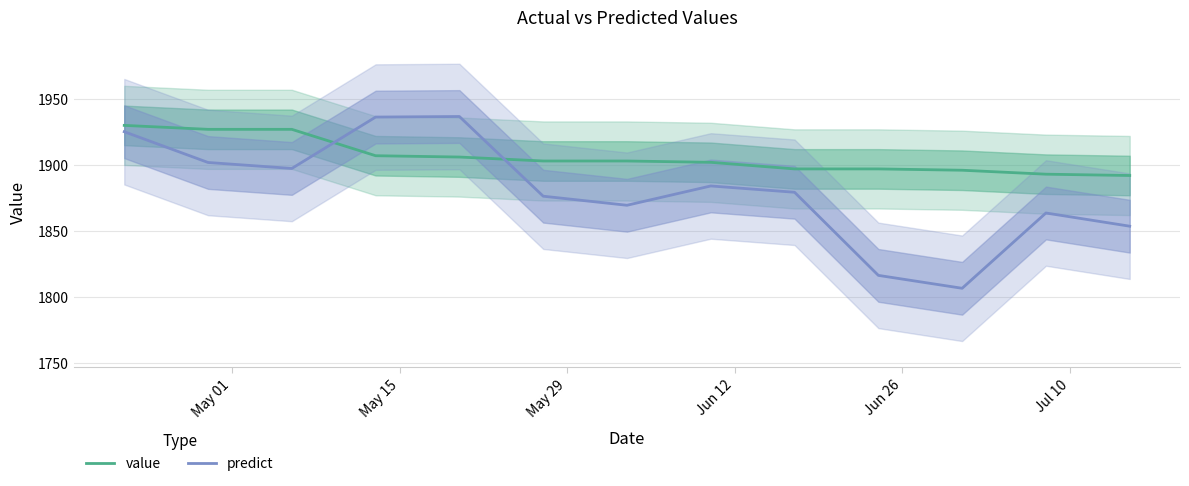

What is the lowest value of the predict series?

1806.5